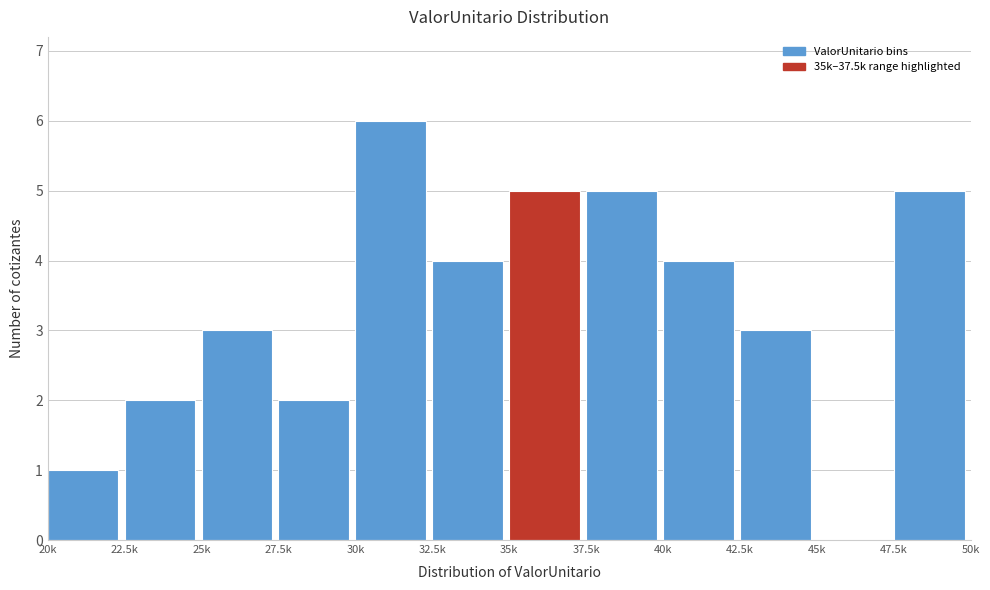

Reading right to left, extract all data points from this chart.

47.5k=5	45k=0	42.5k=3	40k=4	37.5k=5	35k=5	32.5k=4	30k=6	27.5k=2	25k=3	22.5k=2	20k=1